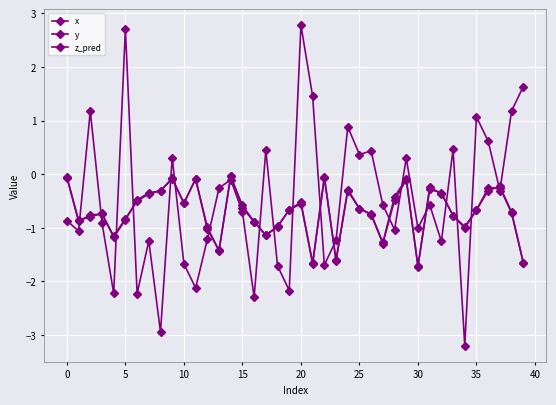

What is the difference between the maximum and minimum values in the x series?

6.0